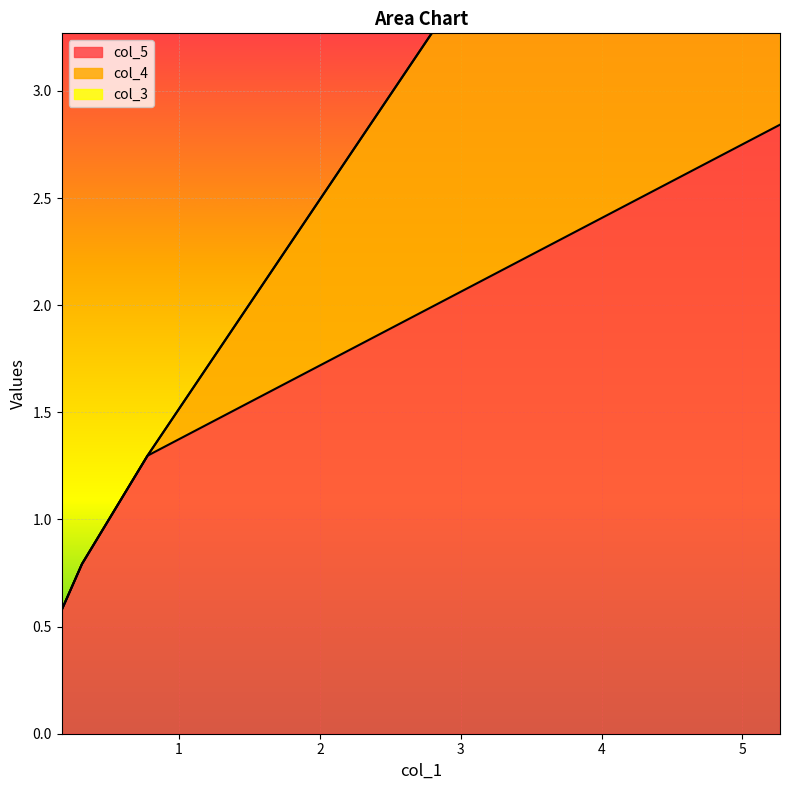

True or false: col_5 has a value of 2.8 at 5.26671317782426.

True